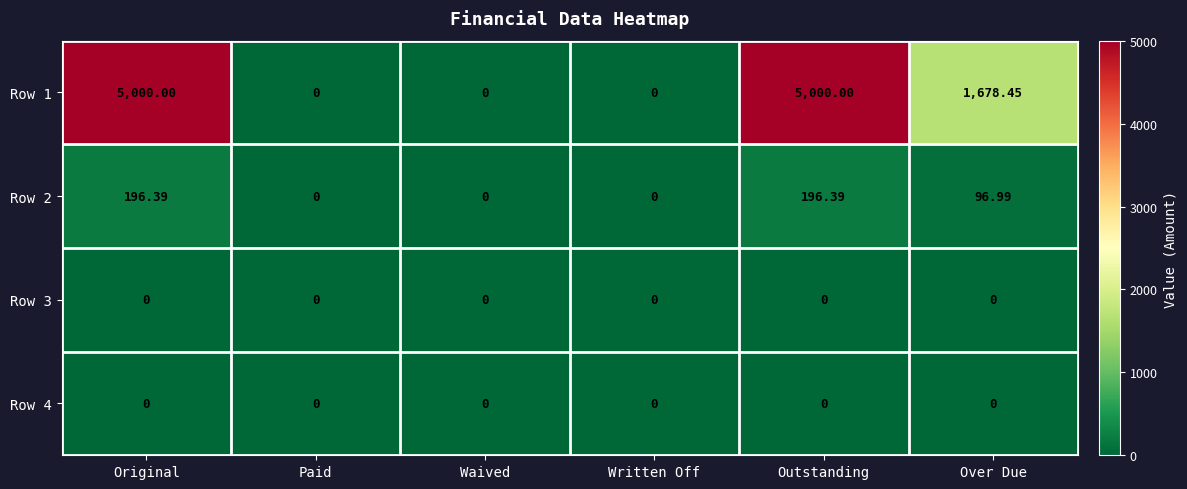

Where is Row 1 nearest to the value 2500?

Over Due